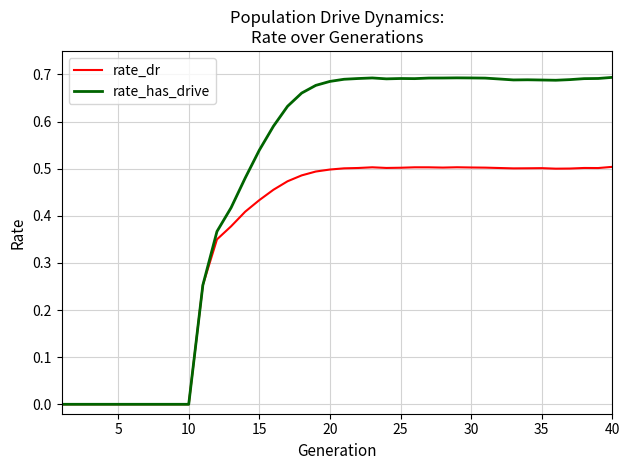

Which series has the largest total across all categories?

rate_has_drive